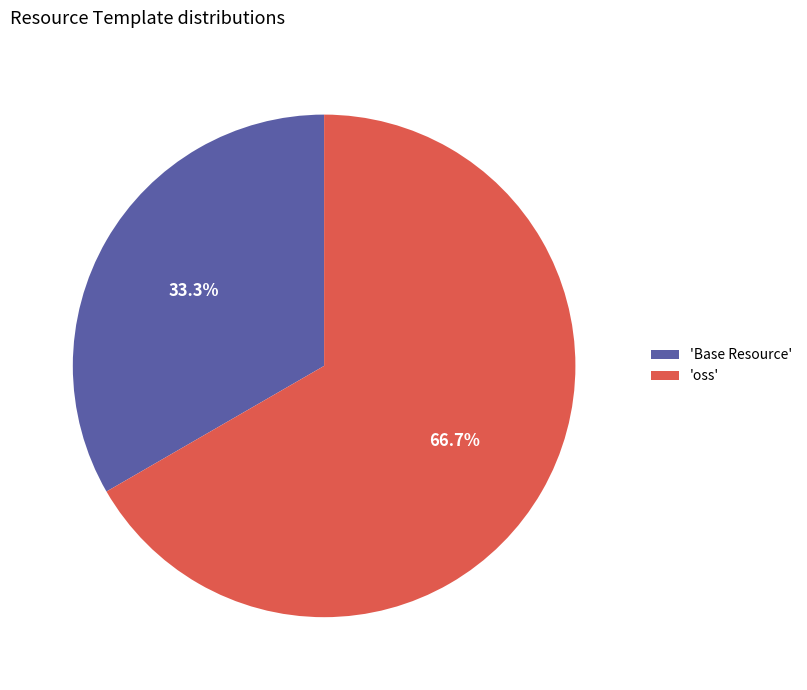

Which category has the smallest portion of the pie?

'Base Resource'